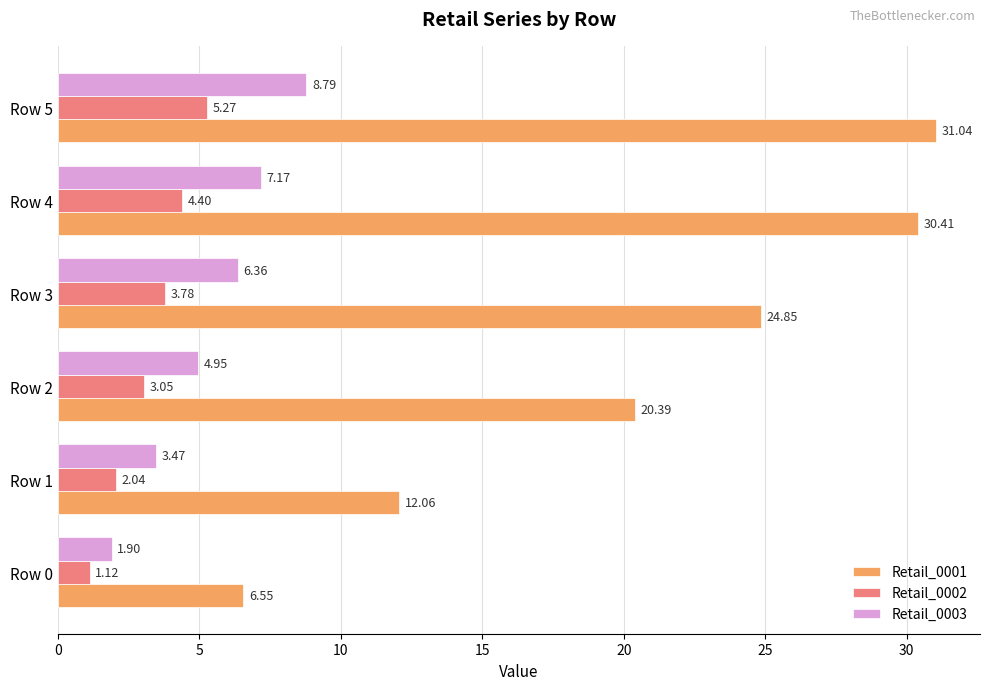

What is the total value across all series at Row 2?

28.4